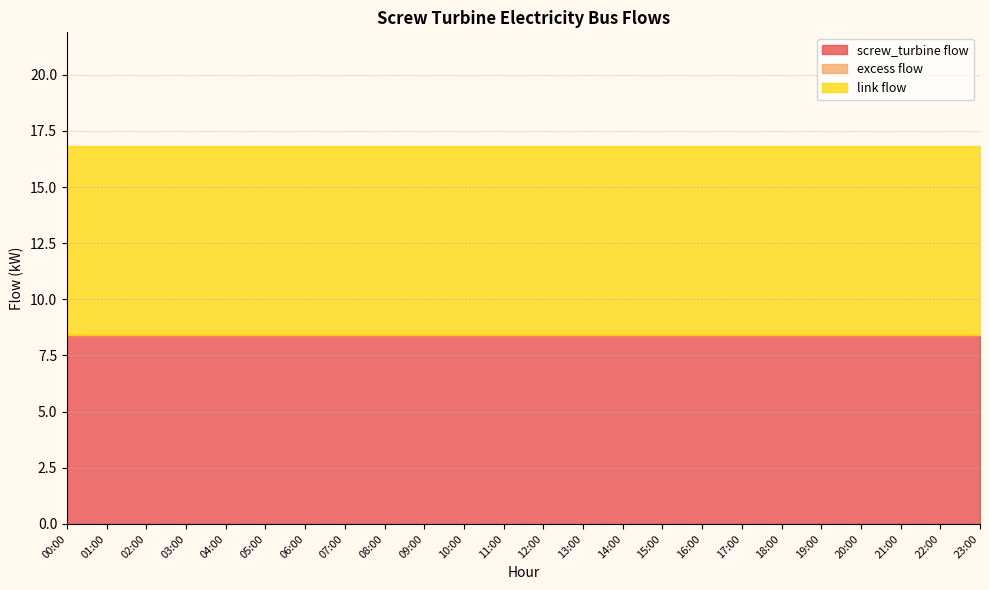

Reading left to right, transcribe all the data shown in this chart.

screw_turbine flow: 8.4	8.4	8.4	8.4	8.4	8.4	8.4	8.4	8.4	8.4	8.4	8.4	8.4	8.4	8.4	8.4	8.4	8.4	8.4	8.4	8.4	8.4	8.4	8.4
excess flow: 0.0	0.0	0.0	0.0	0.0	0.0	0.0	0.0	0.0	0.0	0.0	0.0	0.0	0.0	0.0	0.0	0.0	0.0	0.0	0.0	0.0	0.0	0.0	0.0
link flow: 8.4	8.4	8.4	8.4	8.4	8.4	8.4	8.4	8.4	8.4	8.4	8.4	8.4	8.4	8.4	8.4	8.4	8.4	8.4	8.4	8.4	8.4	8.4	8.4